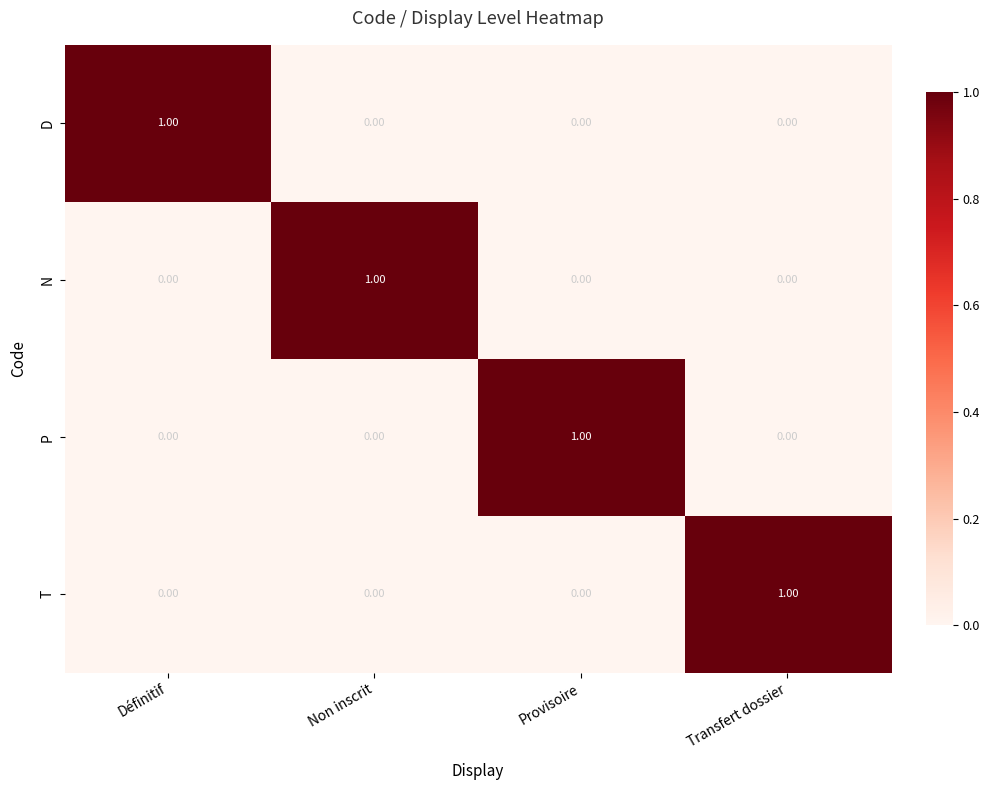

At which label does N reach its peak?

Non inscrit